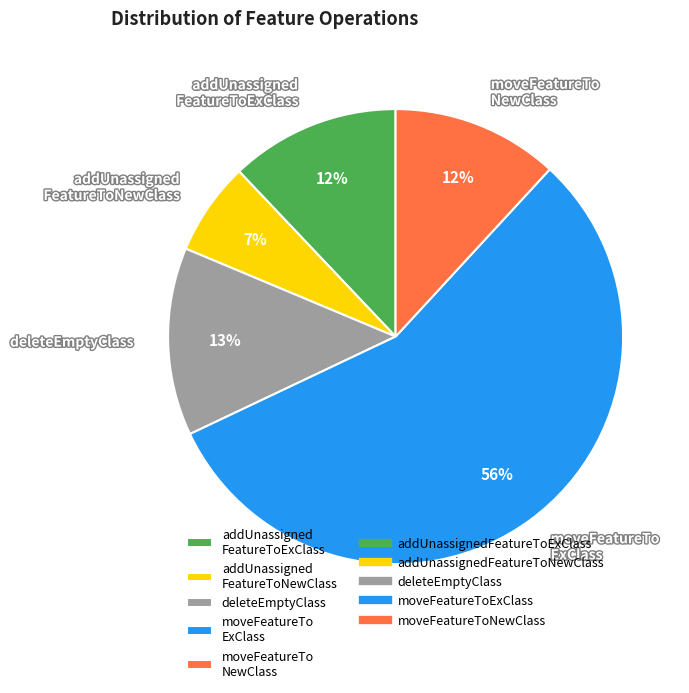

Is it true that moveFeatureTo ExClass is 56% of the pie?

True